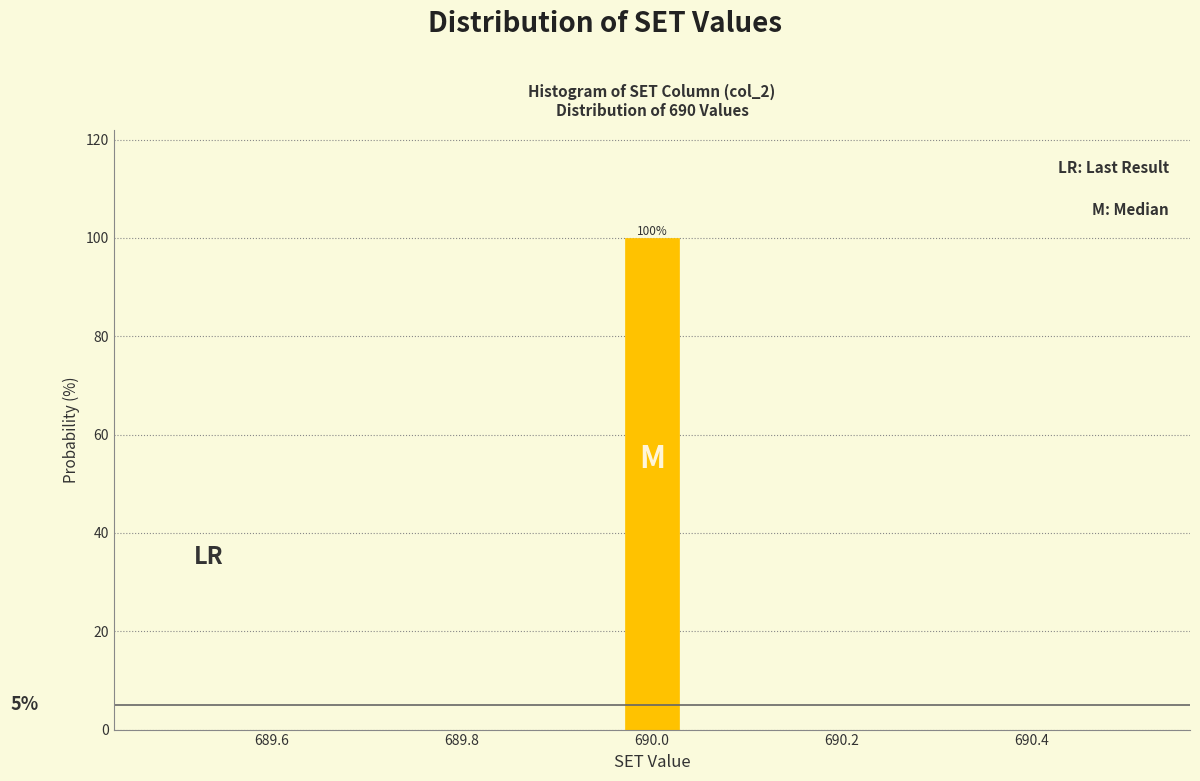

Read against the x-axis, roughly where is the centre of the tallest bar?

690.00